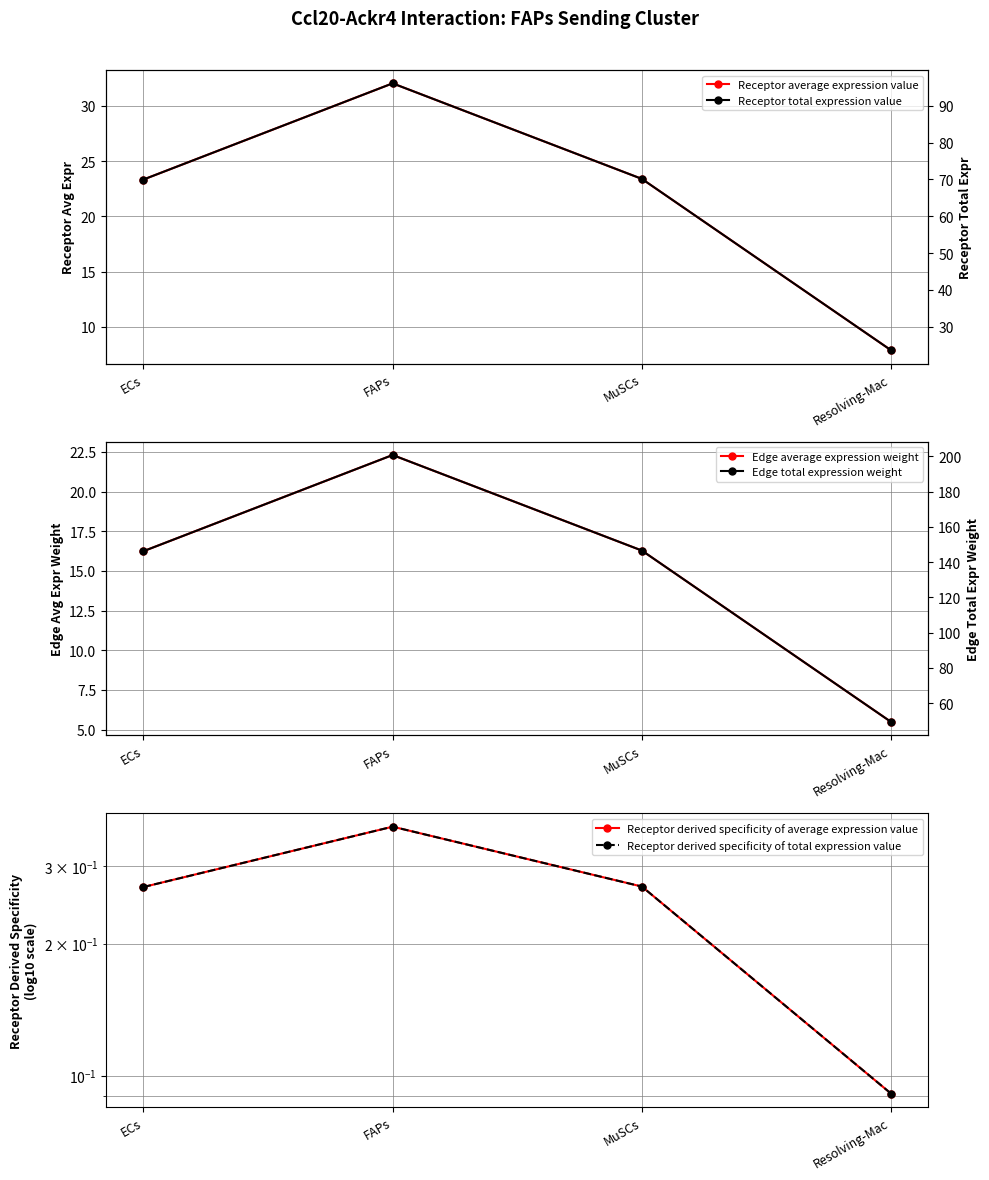

Reading left to right, extract all data points from this chart.

Receptor average expression value: ECs=23.3	FAPs=32.0	MuSCs=23.4	Resolving-Mac=7.9
Edge average expression weight: ECs=16.2	FAPs=22.3	MuSCs=16.3	Resolving-Mac=5.5
Receptor derived specificity of average expression value: ECs=0.3	FAPs=0.4	MuSCs=0.3	Resolving-Mac=0.1
Receptor derived specificity of total expression value: ECs=0.3	FAPs=0.4	MuSCs=0.3	Resolving-Mac=0.1
Receptor total expression value: ECs=70.0	FAPs=96.1	MuSCs=70.2	Resolving-Mac=23.6
Edge total expression weight: ECs=146.2	FAPs=200.8	MuSCs=146.6	Resolving-Mac=49.4